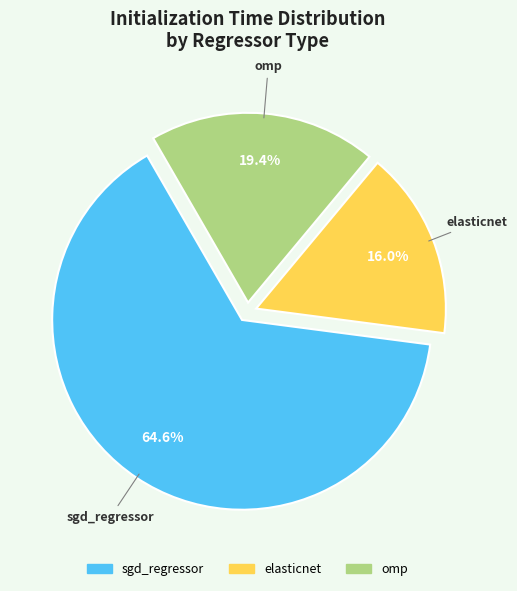

To the nearest percent, what is the combined percentage of omp and elasticnet?

35%